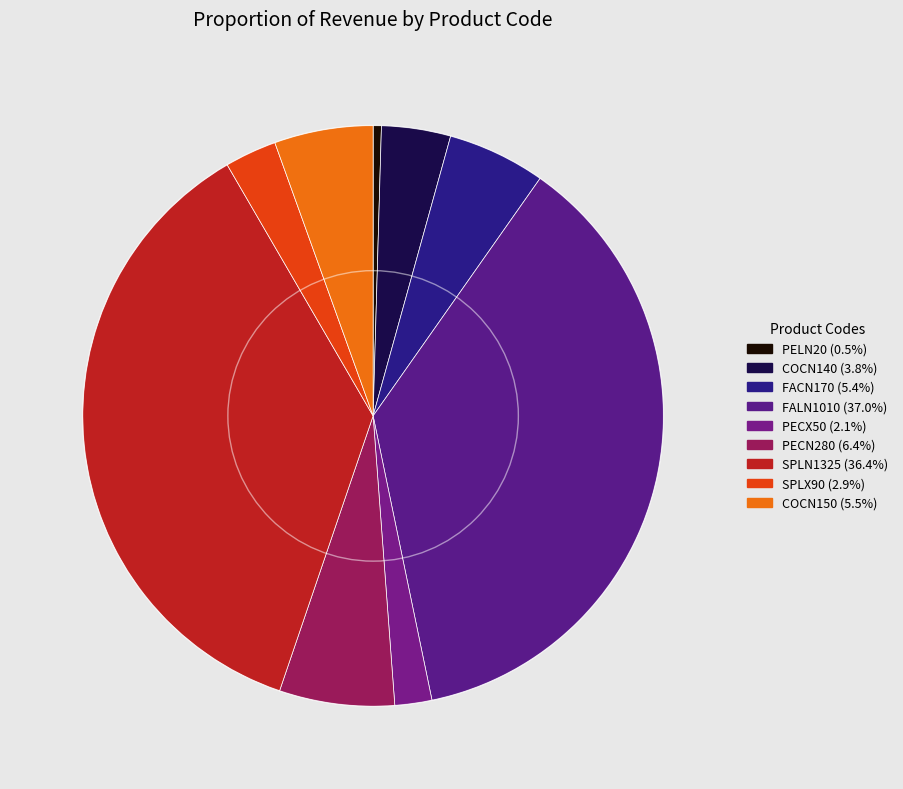

Rank the categories by value from lowest to highest.

PELN20, PECX50, SPLX90, COCN140, FACN170, COCN150, PECN280, SPLN1325, FALN1010